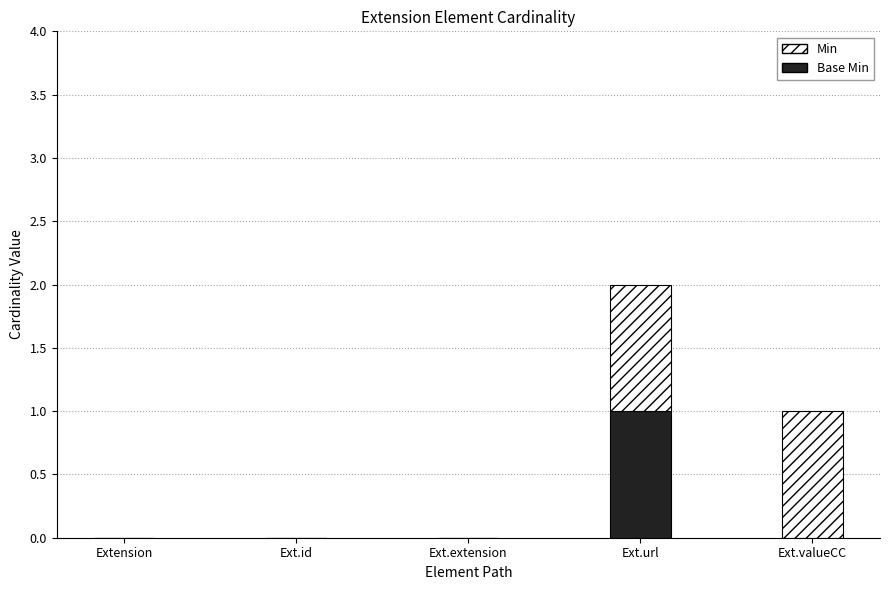

At which category is the sum across all series the highest?

Ext.url